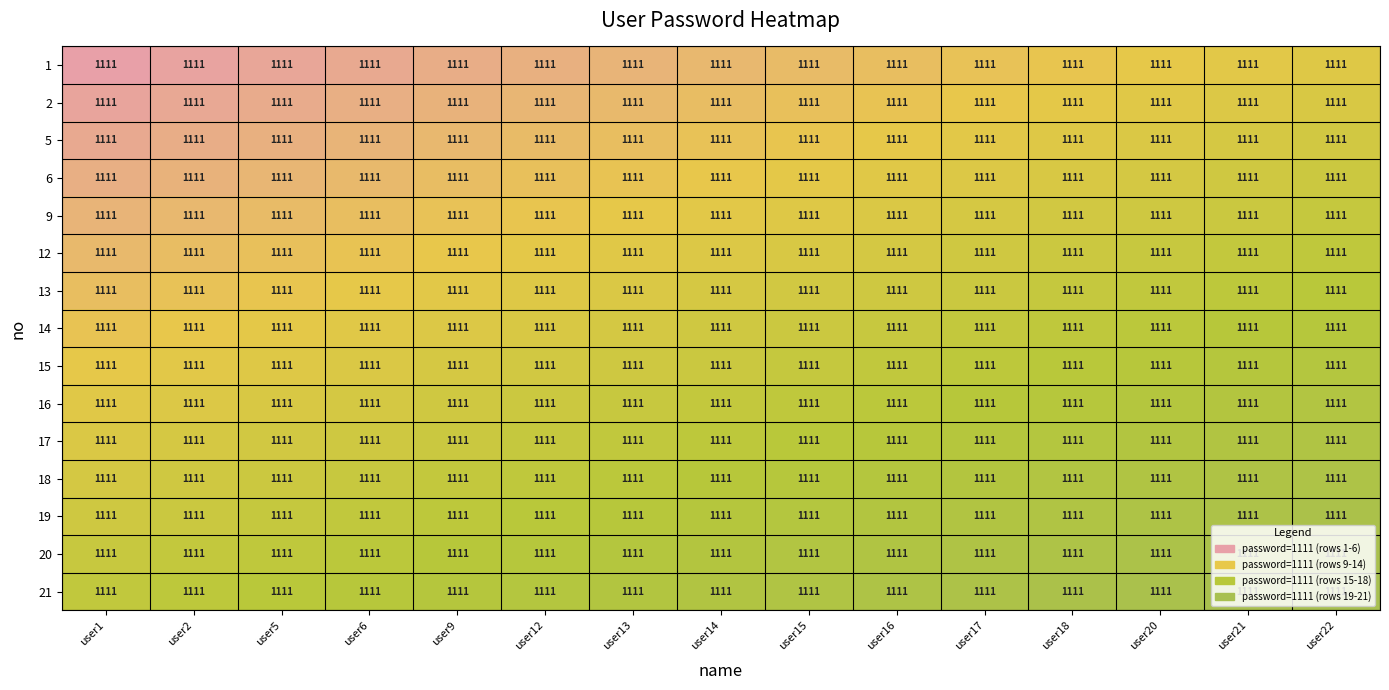

Which category has the lowest value across all series?

user1